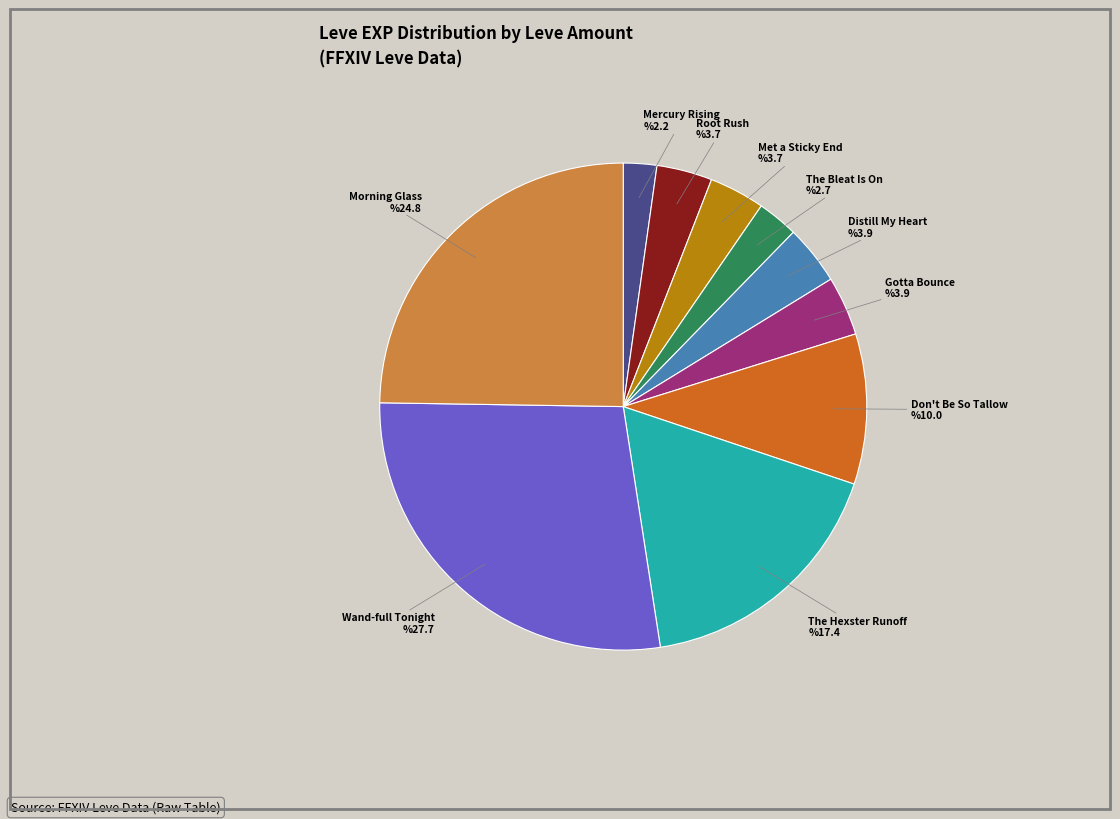

True or false: Mercury Rising accounts for 17% of the total.

False